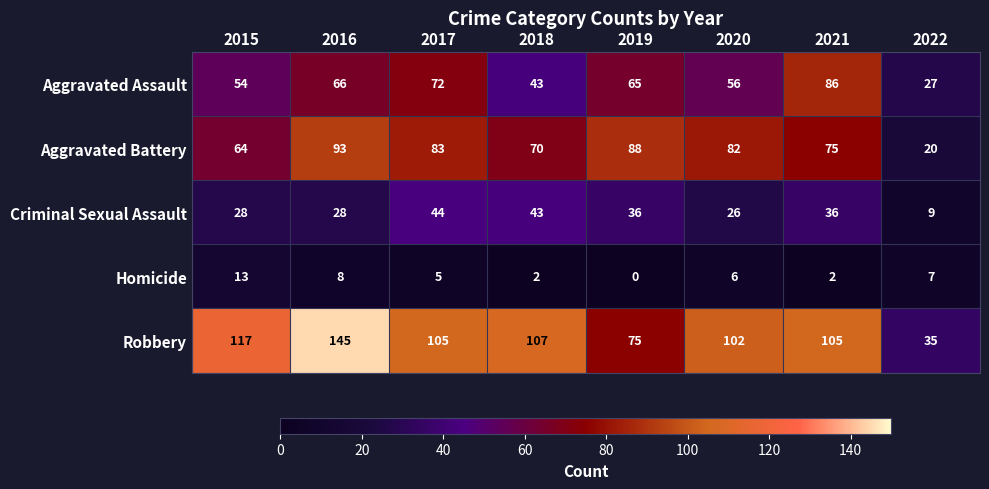

Rank the series at 2017 from highest to lowest value.

Robbery, Aggravated Battery, Aggravated Assault, Criminal Sexual Assault, Homicide